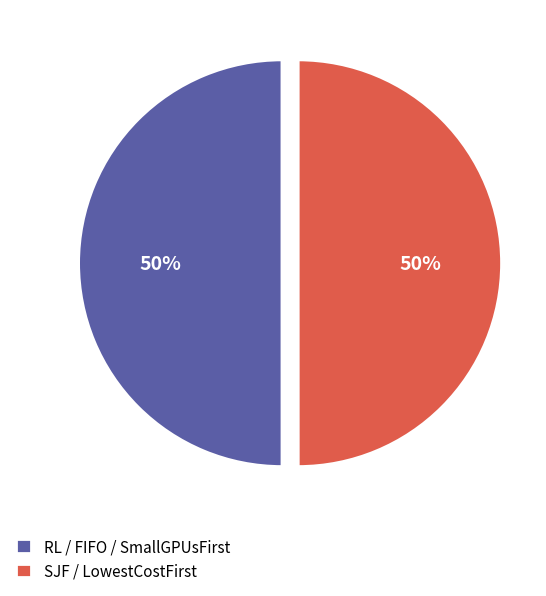

How many segments does this pie chart have?

2